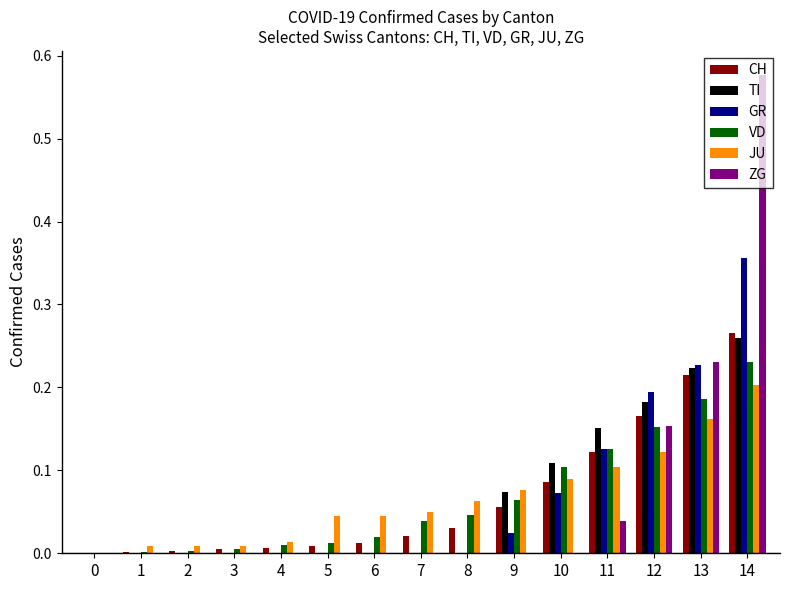

Is it true that JU equals 0.1 at 12?

True